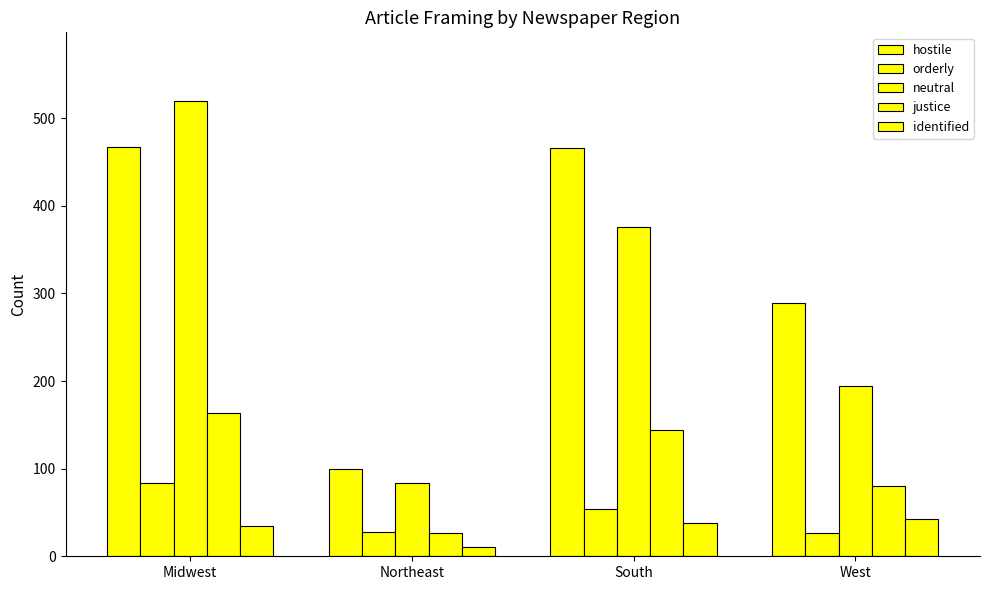

Does the chart contain any negative values?

No